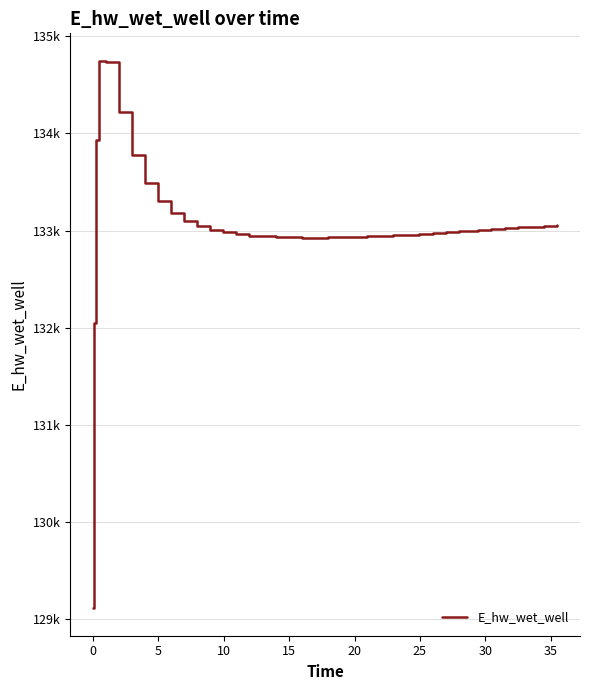

Does the chart have visible grid lines?

Yes